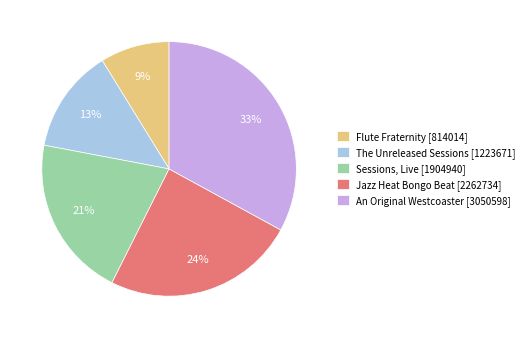

What is the ratio of the value at An Original Westcoaster [3050598] to the value at Flute Fraternity [814014]?

3.7